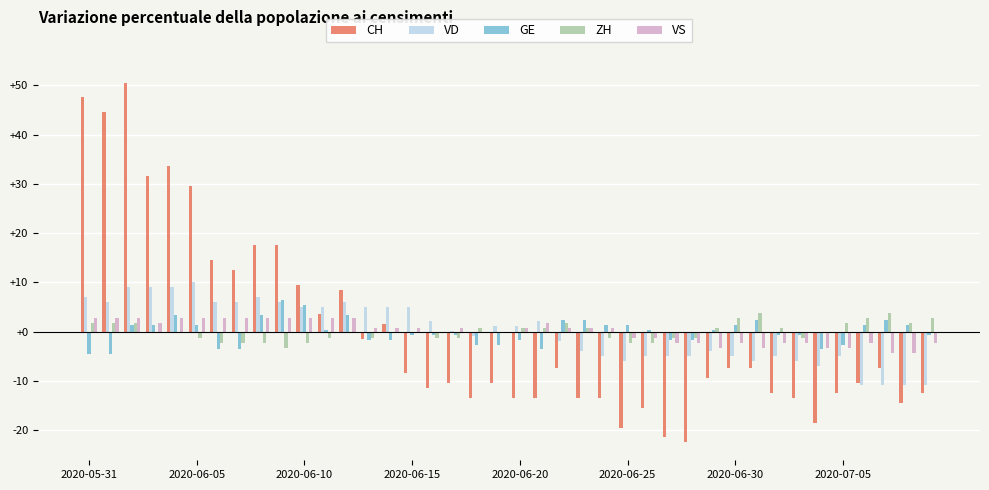

What is the greatest value displayed?

50.5